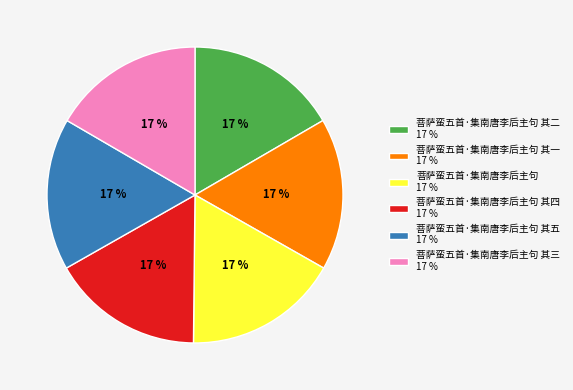

Does 菩萨蛮五首·集南唐李后主句 其二 17 % represent more than half of the total?

No